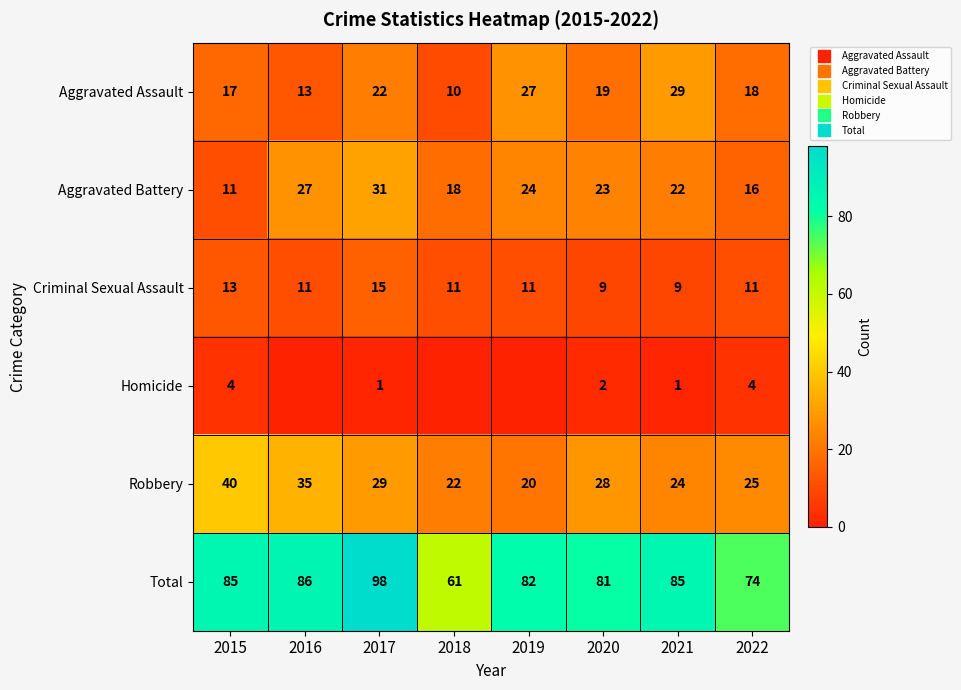

Rank the series by their maximum value, from lowest to highest.

Homicide, Criminal Sexual Assault, Aggravated Assault, Aggravated Battery, Robbery, Total